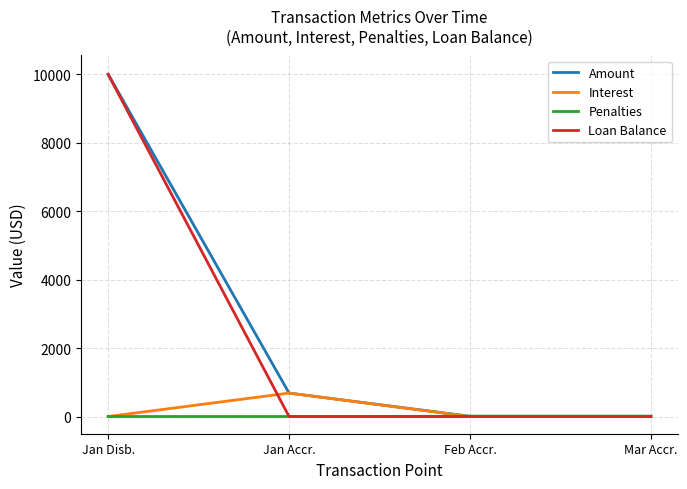

Count the Penalties values in the range 0 to 7.

2